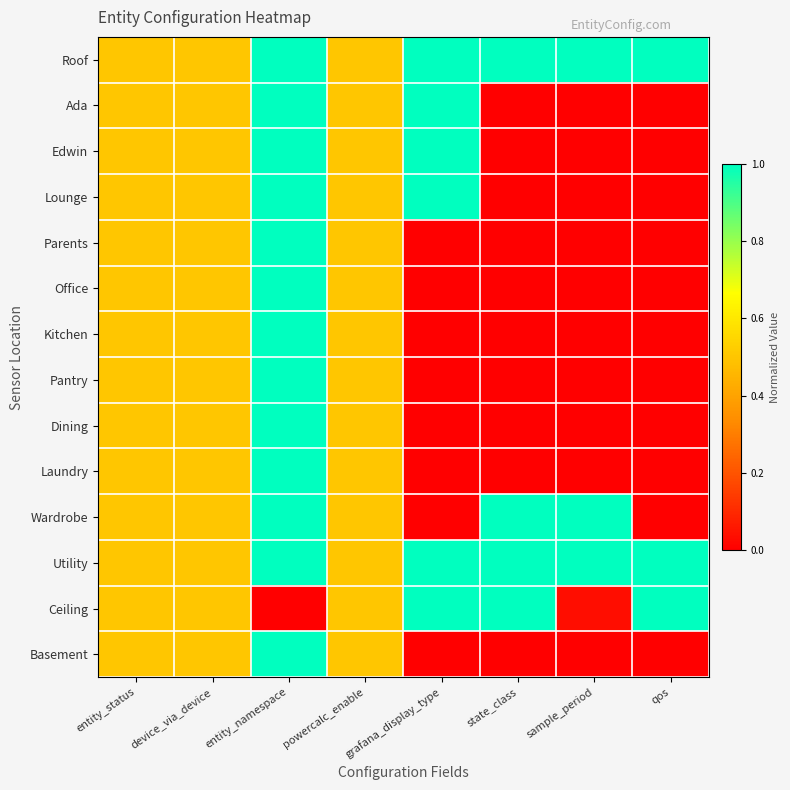

Reading left to right, list all the values displayed in this chart.

Roof: entity_status=0.5	device_via_device=0.5	entity_namespace=1.0	powercalc_enable=0.5	grafana_display_type=1.0	state_class=1.0	sample_period=1.0	qos=1.0
Ada: entity_status=0.5	device_via_device=0.5	entity_namespace=1.0	powercalc_enable=0.5	grafana_display_type=1.0	state_class=0.0	sample_period=0.0	qos=0.0
Edwin: entity_status=0.5	device_via_device=0.5	entity_namespace=1.0	powercalc_enable=0.5	grafana_display_type=1.0	state_class=0.0	sample_period=0.0	qos=0.0
Lounge: entity_status=0.5	device_via_device=0.5	entity_namespace=1.0	powercalc_enable=0.5	grafana_display_type=1.0	state_class=0.0	sample_period=0.0	qos=0.0
Parents: entity_status=0.5	device_via_device=0.5	entity_namespace=1.0	powercalc_enable=0.5	grafana_display_type=0.0	state_class=0.0	sample_period=0.0	qos=0.0
Office: entity_status=0.5	device_via_device=0.5	entity_namespace=1.0	powercalc_enable=0.5	grafana_display_type=0.0	state_class=0.0	sample_period=0.0	qos=0.0
Kitchen: entity_status=0.5	device_via_device=0.5	entity_namespace=1.0	powercalc_enable=0.5	grafana_display_type=0.0	state_class=0.0	sample_period=0.0	qos=0.0
Pantry: entity_status=0.5	device_via_device=0.5	entity_namespace=1.0	powercalc_enable=0.5	grafana_display_type=0.0	state_class=0.0	sample_period=0.0	qos=0.0
Dining: entity_status=0.5	device_via_device=0.5	entity_namespace=1.0	powercalc_enable=0.5	grafana_display_type=0.0	state_class=0.0	sample_period=0.0	qos=0.0
Laundry: entity_status=0.5	device_via_device=0.5	entity_namespace=1.0	powercalc_enable=0.5	grafana_display_type=0.0	state_class=0.0	sample_period=0.0	qos=0.0
Wardrobe: entity_status=0.5	device_via_device=0.5	entity_namespace=1.0	powercalc_enable=0.5	grafana_display_type=0.0	state_class=1.0	sample_period=1.0	qos=0.0
Utility: entity_status=0.5	device_via_device=0.5	entity_namespace=1.0	powercalc_enable=0.5	grafana_display_type=1.0	state_class=1.0	sample_period=1.0	qos=1.0
Ceiling: entity_status=0.5	device_via_device=0.5	entity_namespace=0.0	powercalc_enable=0.5	grafana_display_type=1.0	state_class=1.0	sample_period=0.0	qos=1.0
Basement: entity_status=0.5	device_via_device=0.5	entity_namespace=1.0	powercalc_enable=0.5	grafana_display_type=0.0	state_class=0.0	sample_period=0.0	qos=0.0